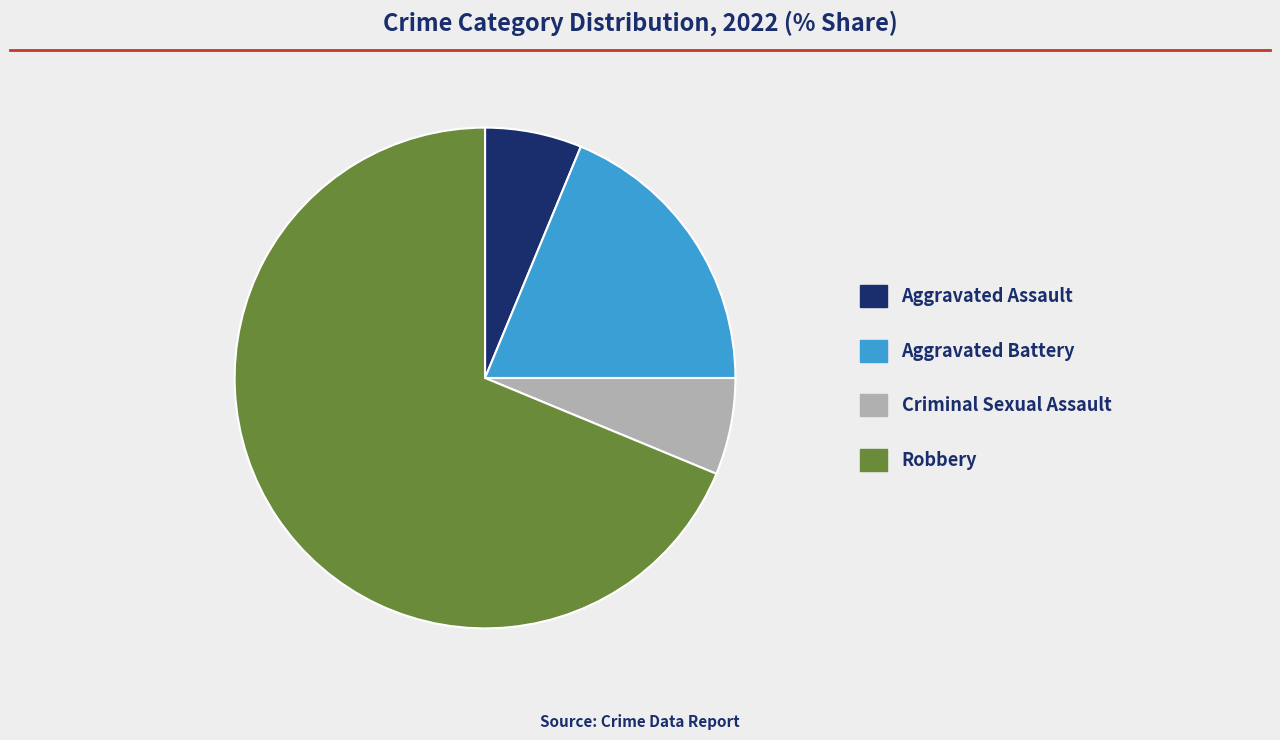

What is the majority slice?

Robbery